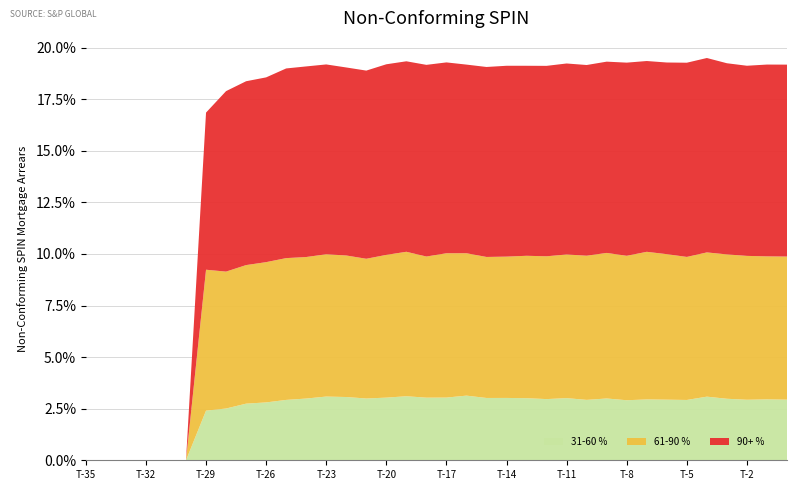

Reading left to right, extract all data points from this chart.

31-60 %: 0.0	0.0	0.0	0.0	0.0	0.0	0.0	0.0	0.0	0.0	0.0	0.0	0.0	0.0	0.0	0.0	0.0	0.0	0.0	0.0	0.0	0.0	0.0	0.0	0.0	0.0	0.0	0.0	0.0	0.0	0.0	0.0	0.0	0.0	0.0	0.0
61-90 %: 0.0	0.0	0.0	0.0	0.0	0.0	0.1	0.1	0.1	0.1	0.1	0.1	0.1	0.1	0.1	0.1	0.1	0.1	0.1	0.1	0.1	0.1	0.1	0.1	0.1	0.1	0.1	0.1	0.1	0.1	0.1	0.1	0.1	0.1	0.1	0.1
90+ %: 0.0	0.0	0.0	0.0	0.0	0.0	0.1	0.1	0.1	0.1	0.1	0.1	0.1	0.1	0.1	0.1	0.1	0.1	0.1	0.1	0.1	0.1	0.1	0.1	0.1	0.1	0.1	0.1	0.1	0.1	0.1	0.1	0.1	0.1	0.1	0.1